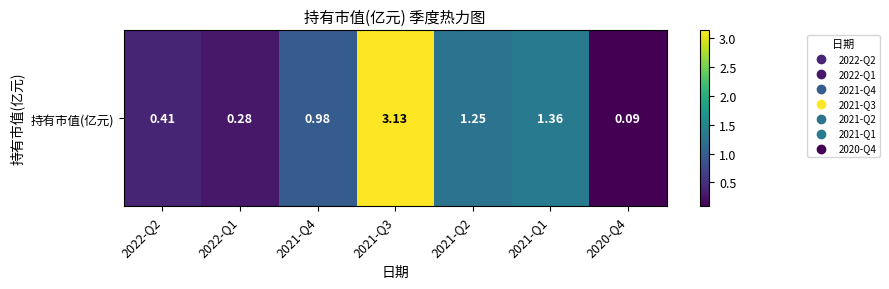

What is the greatest value displayed?

3.1